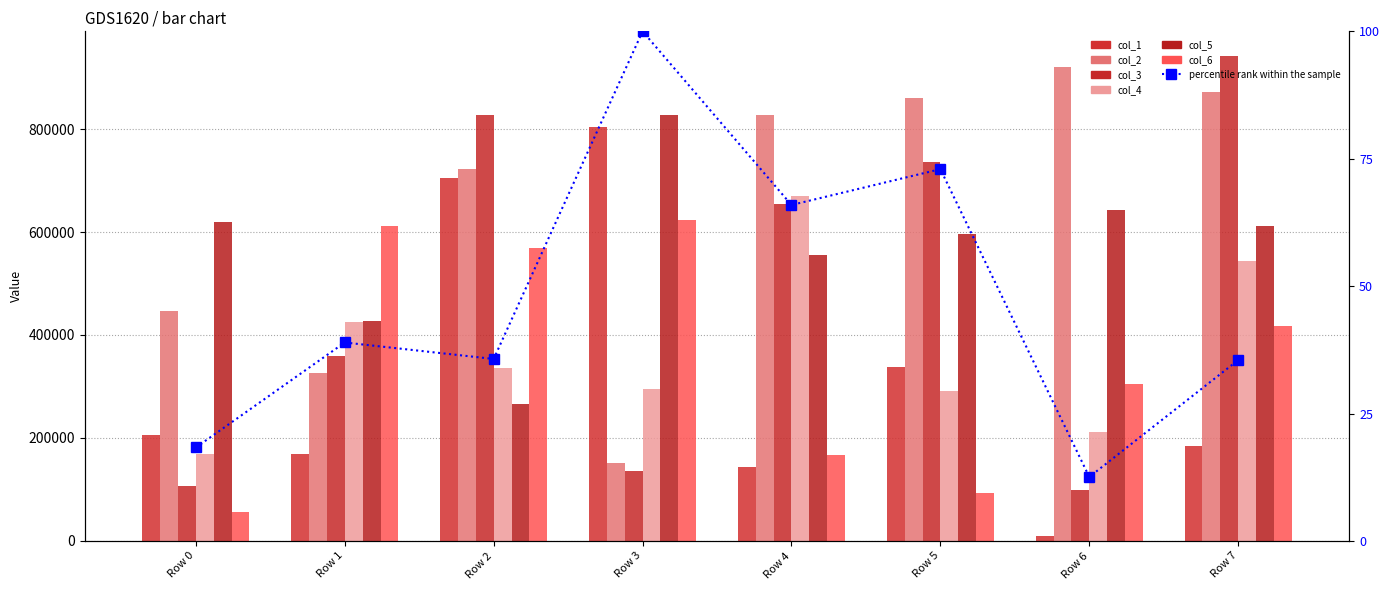

What is the average value of the col_1 series?

319951